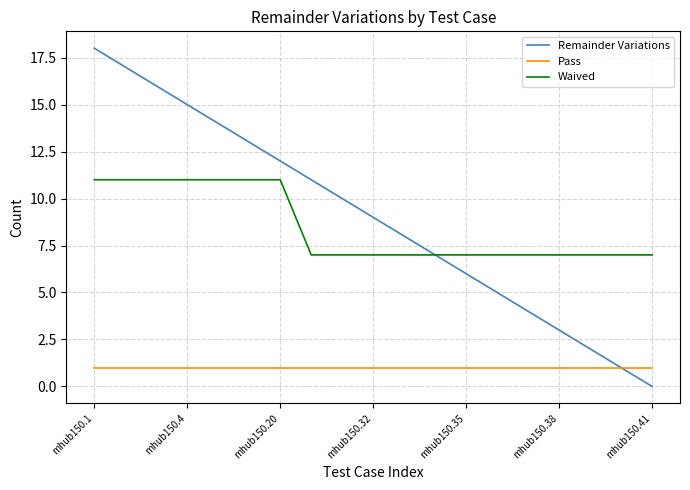

What is the average value of the Remainder Variations series?

9